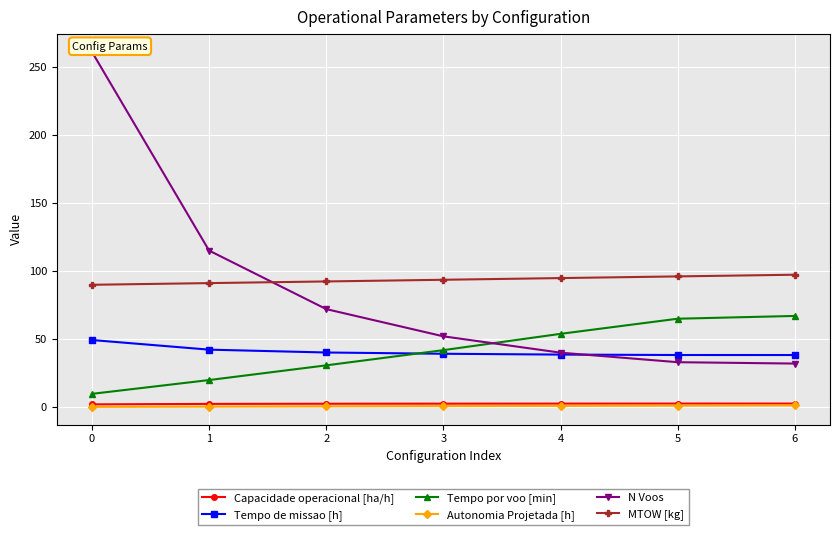

What is the total value across all series at 3?

229.9